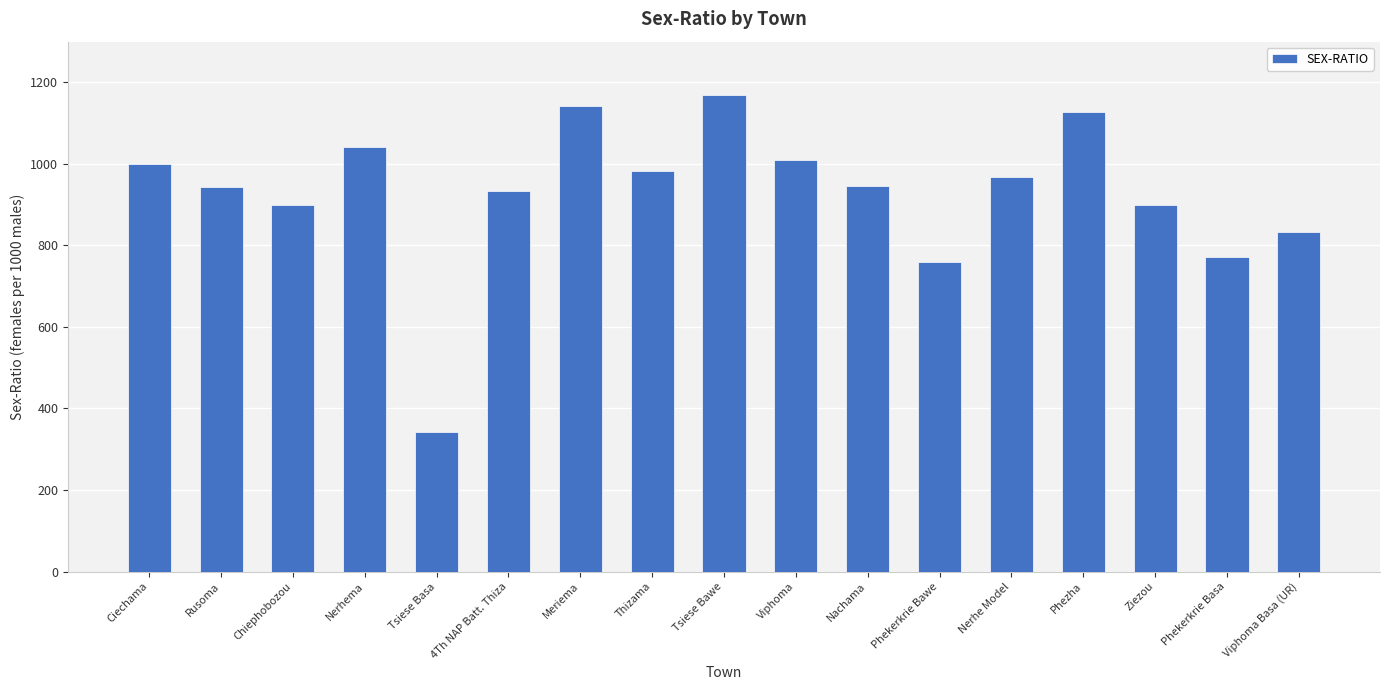

What is the difference between the second highest and second lowest values?

381